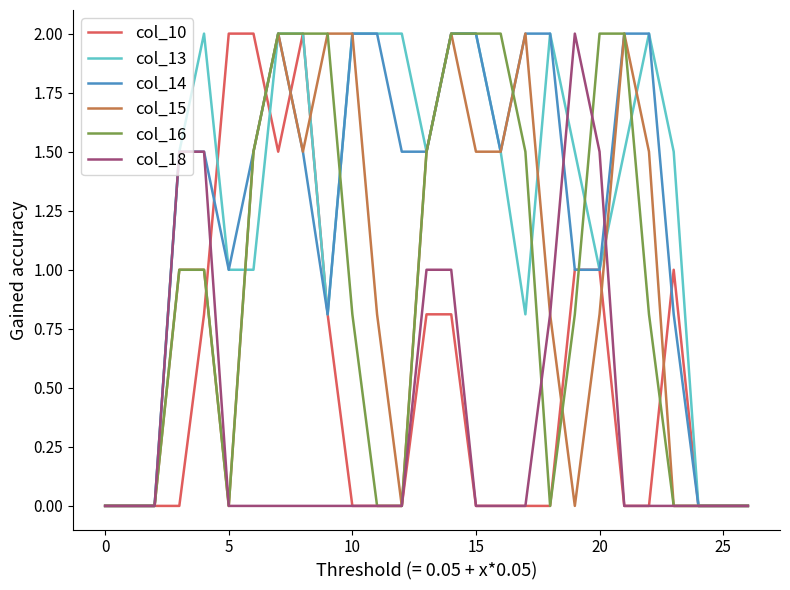

What are all the series names shown in the legend?

col_10, col_13, col_14, col_15, col_16, col_18